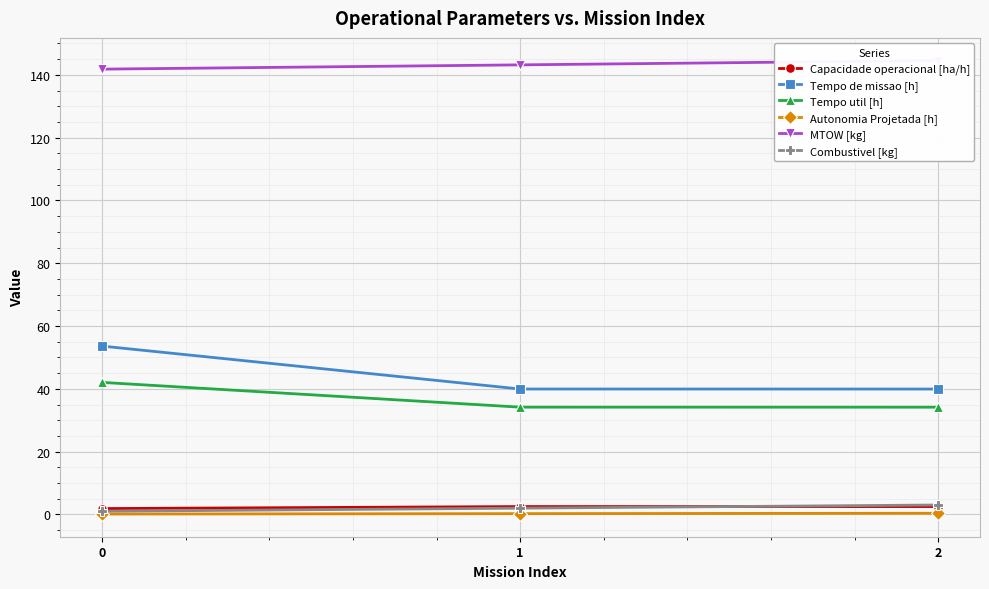

What is the total value across all series at 1?

222.0